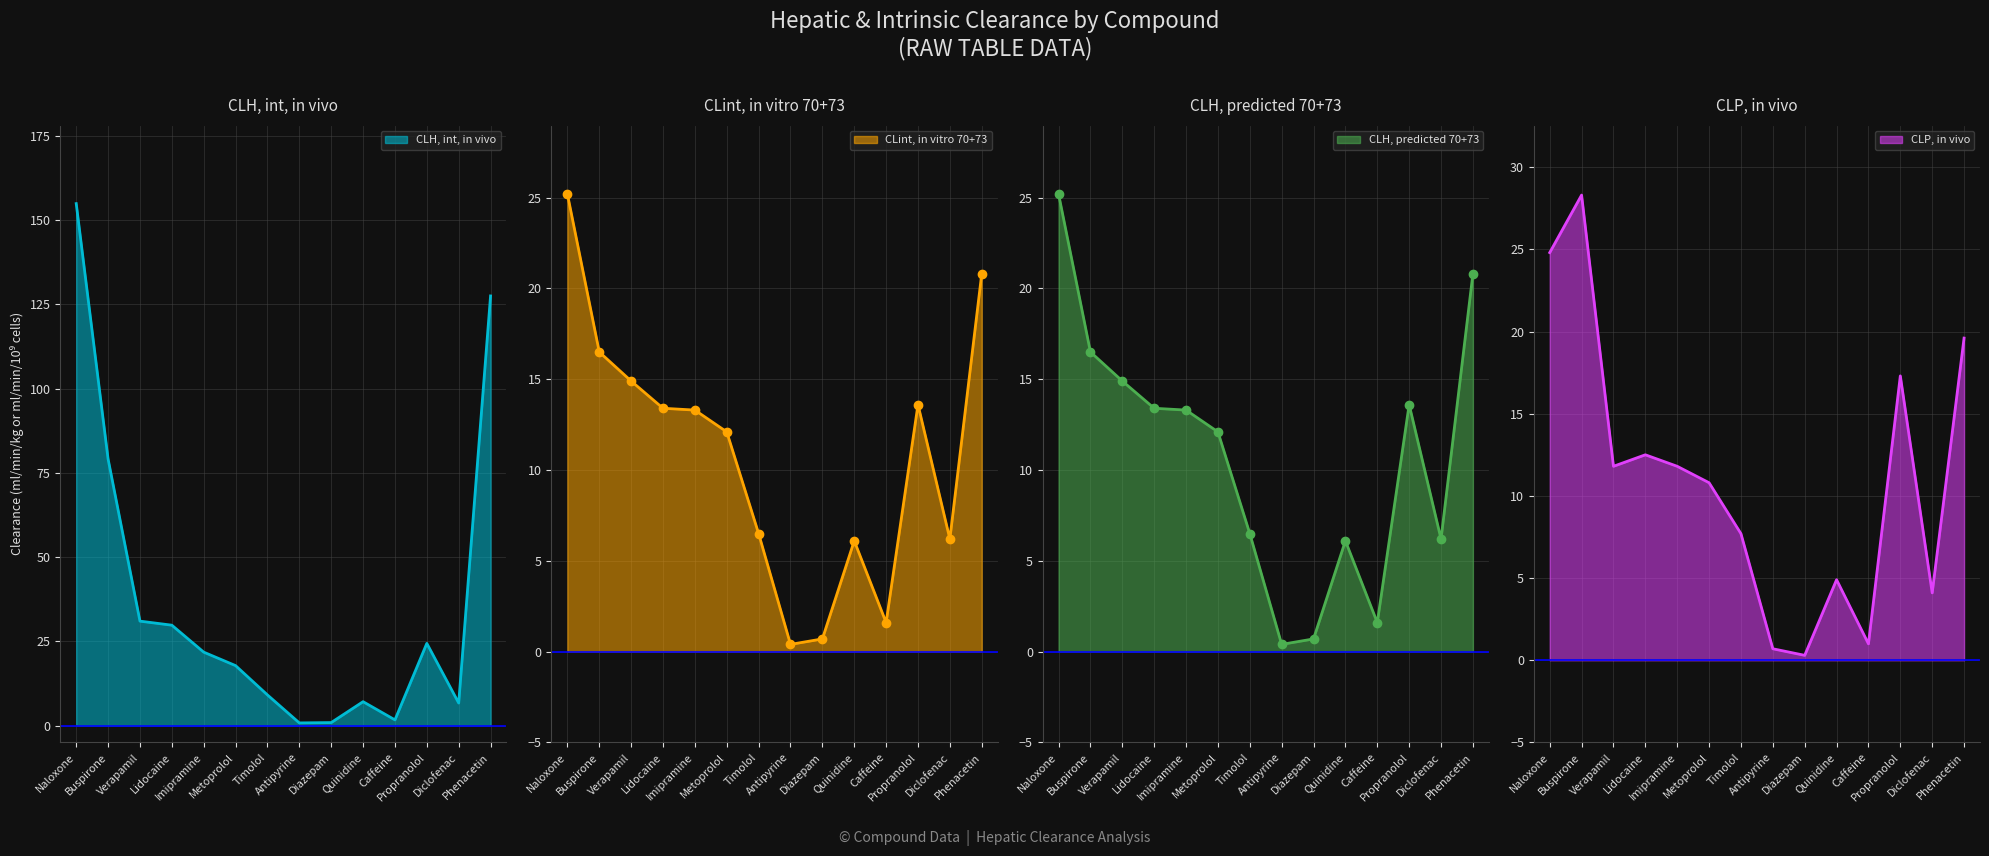

What are all the series names shown in the legend?

CLH, int, in vivo, CLint, in vitro 70+73, CLH, predicted 70+73, CLP, in vivo